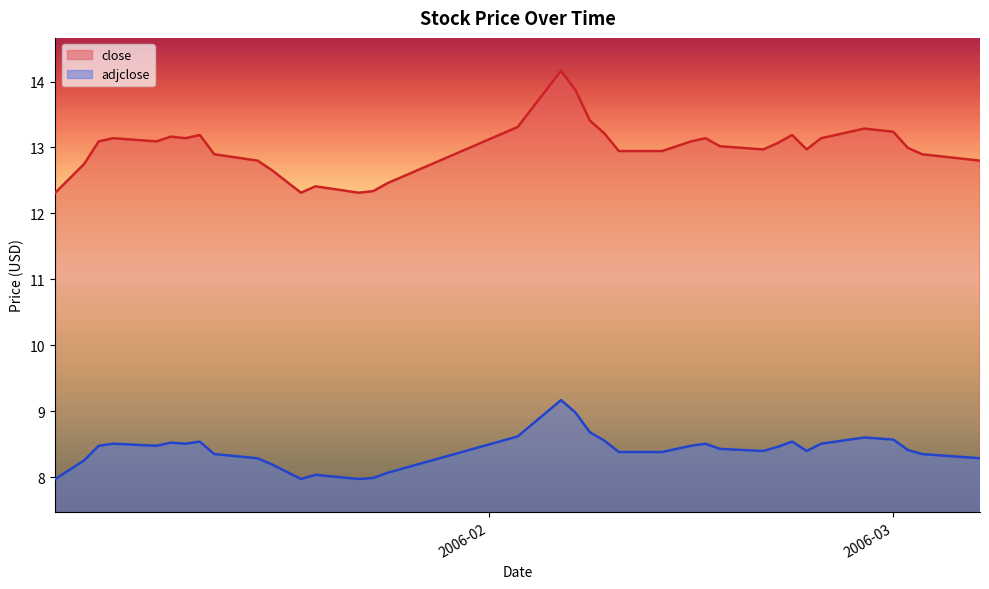

List the labels in order of close value, largest first.

2006-02-06, 2006-02-07, 2006-02-08, 2006-02-03, 2006-02-27, 2006-03-01, 2006-02-09, 2006-01-12, 2006-02-22, 2006-01-10, 2006-01-06, 2006-01-11, 2006-02-16, 2006-02-24, 2006-01-05, 2006-01-09, 2006-02-15, 2006-02-21, 2006-02-14, 2006-02-17, 2006-03-02, 2006-02-20, 2006-02-23, 2006-02-10, 2006-02-13, 2006-01-13, 2006-03-03, 2006-03-06, 2006-01-16, 2006-03-07, 2006-01-04, 2006-01-17, 2006-01-03, 2006-01-18, 2006-01-25, 2006-01-20, 2006-01-24, 2006-01-02, 2006-01-19, 2006-01-23